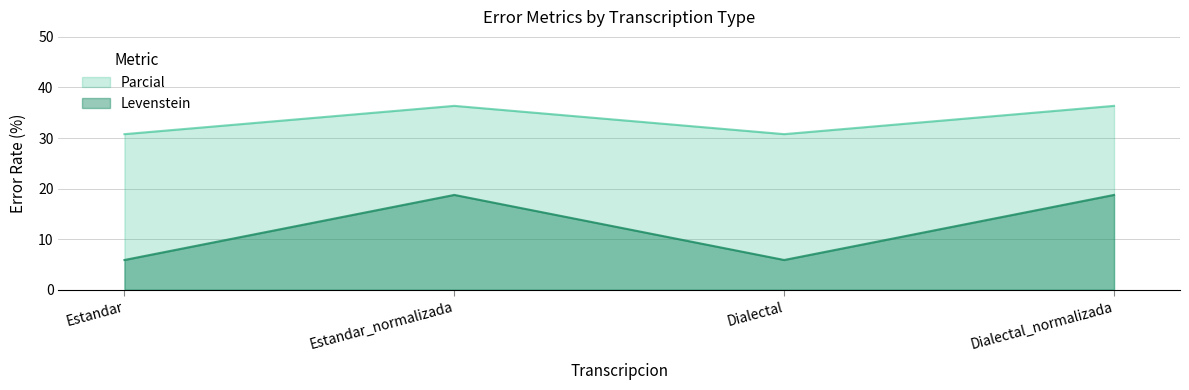

At which category does the chart reach its peak across all series?

Estandar_normalizada